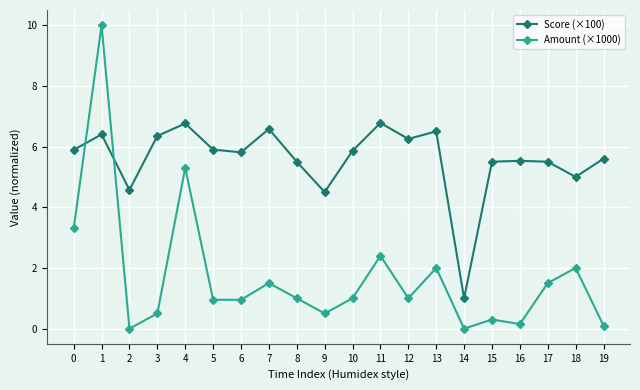

Which series has the largest total across all categories?

Score (×100)